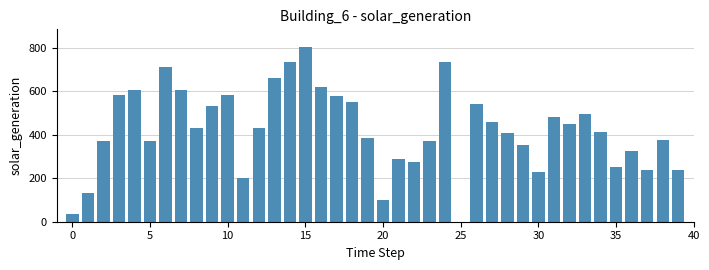

What is the maximum value shown in the chart?

803.4